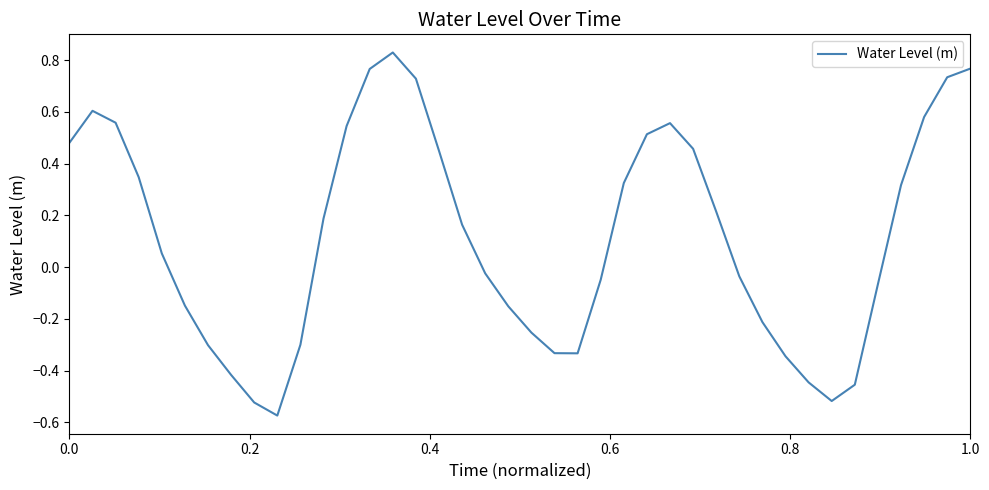

Count the number of categories in the chart.

40